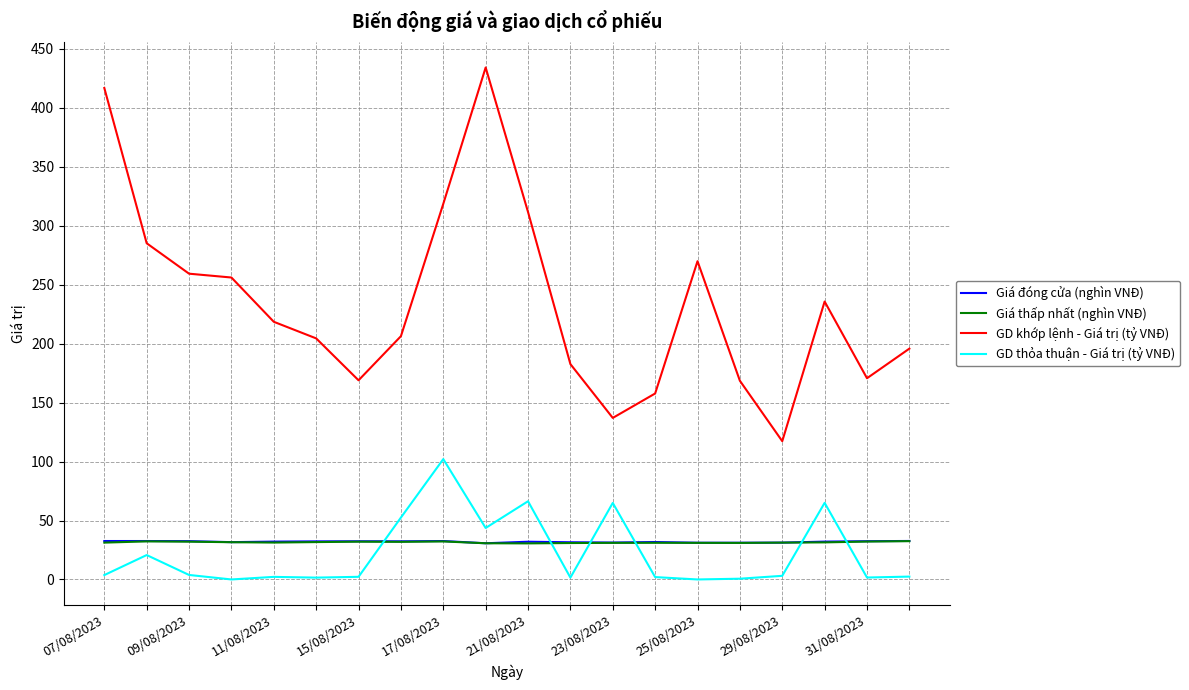

What is the highest value of the GD khớp lệnh - Giá trị (tỷ VNĐ) series?

434.3